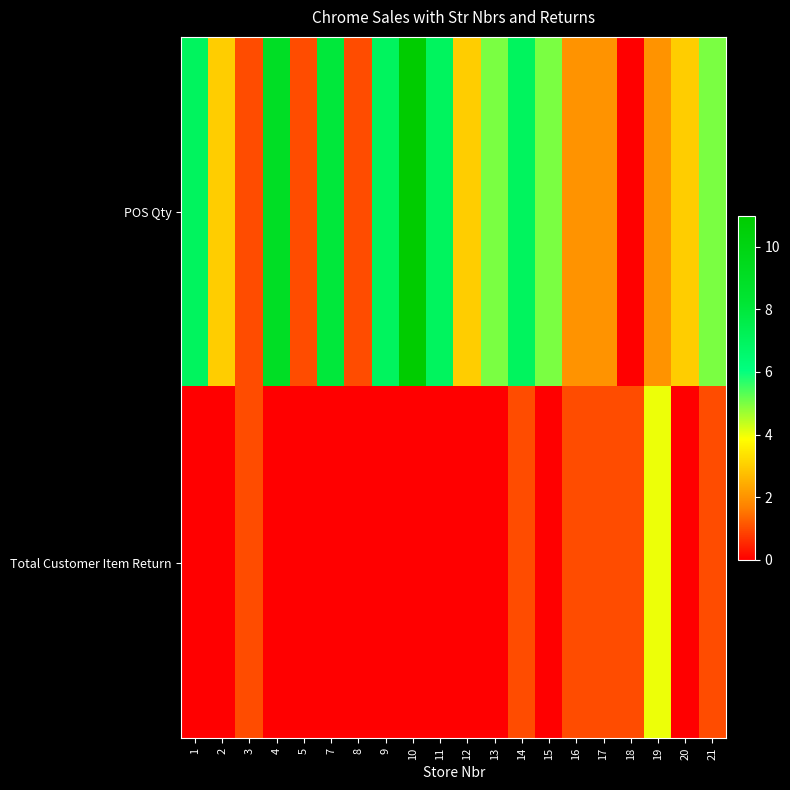

Rank the series by their average value, from highest to lowest.

POS Qty, Total Customer Item Return